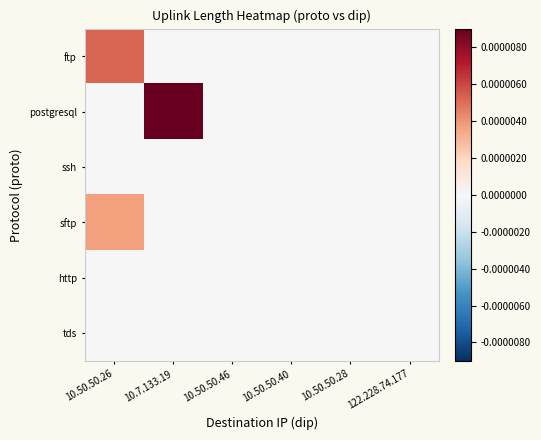

Which series has the largest total across all categories?

postgresql